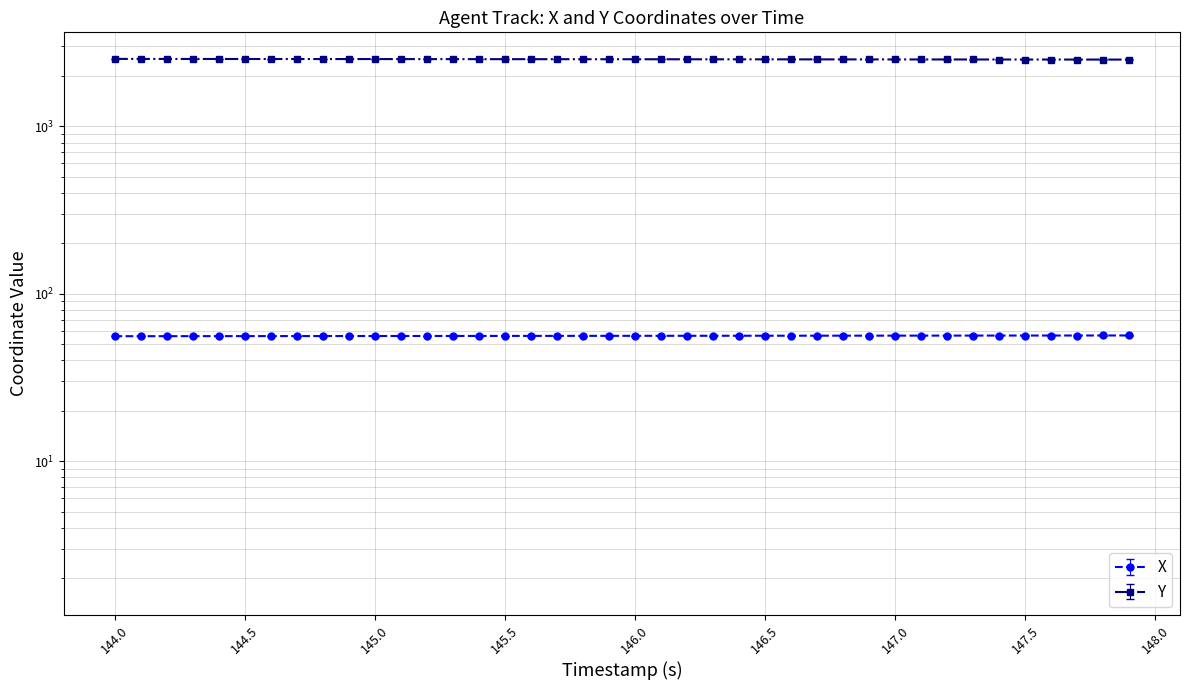

How many categories are shown in the chart?

40